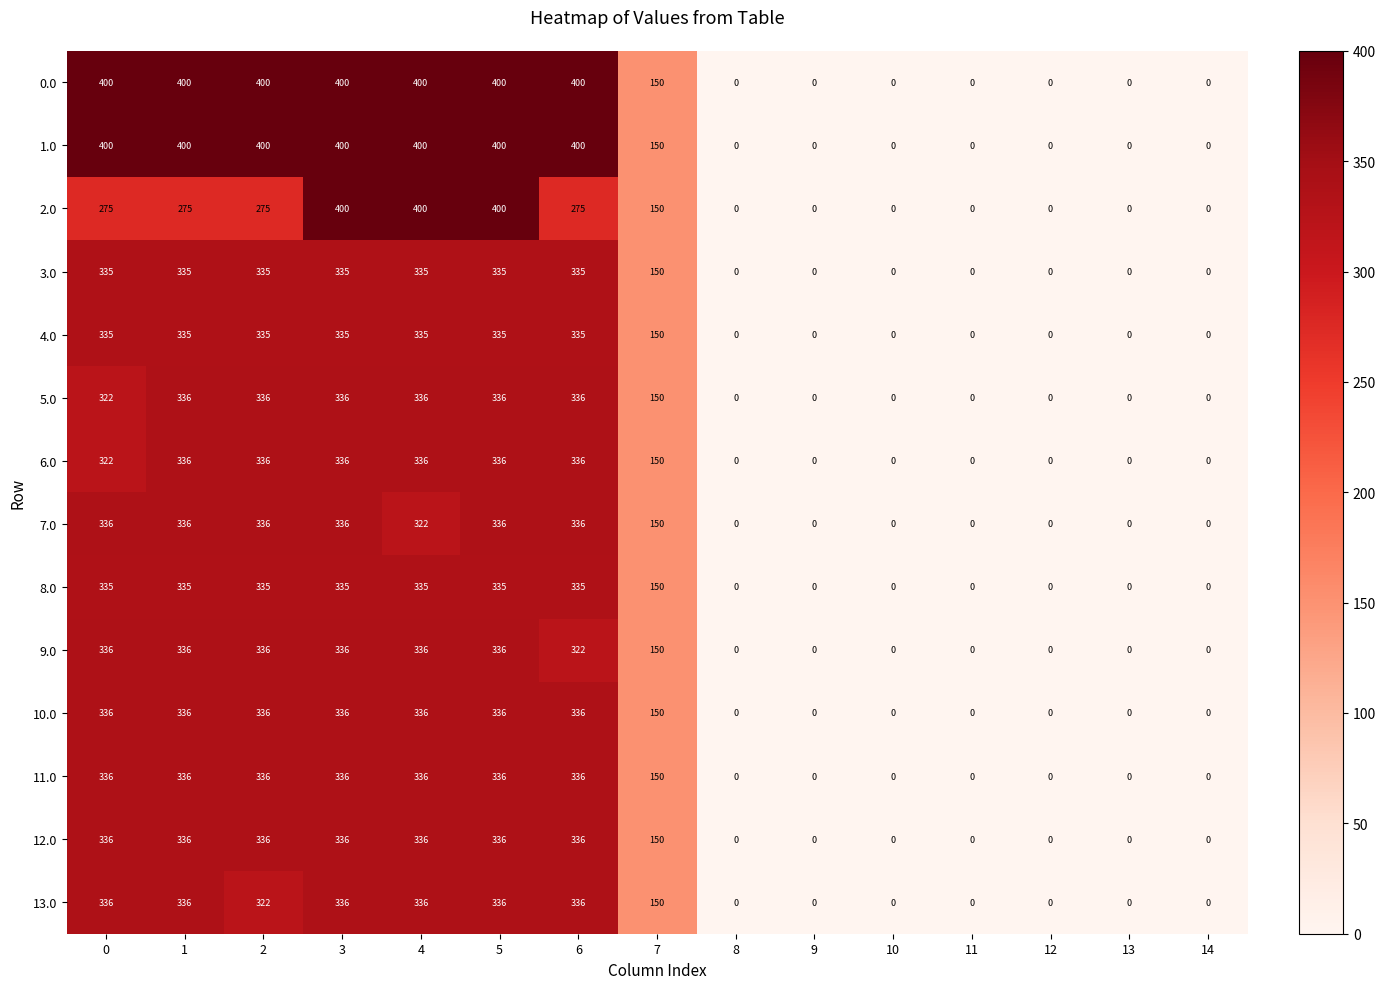

What is the maximum value for 1.0?

400